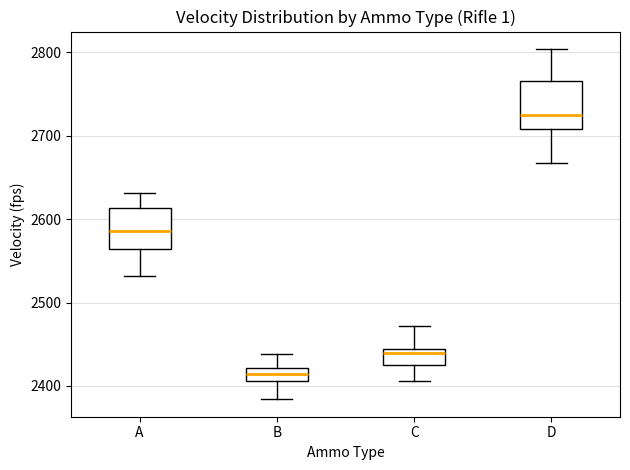

Which box's median line is the highest?

D